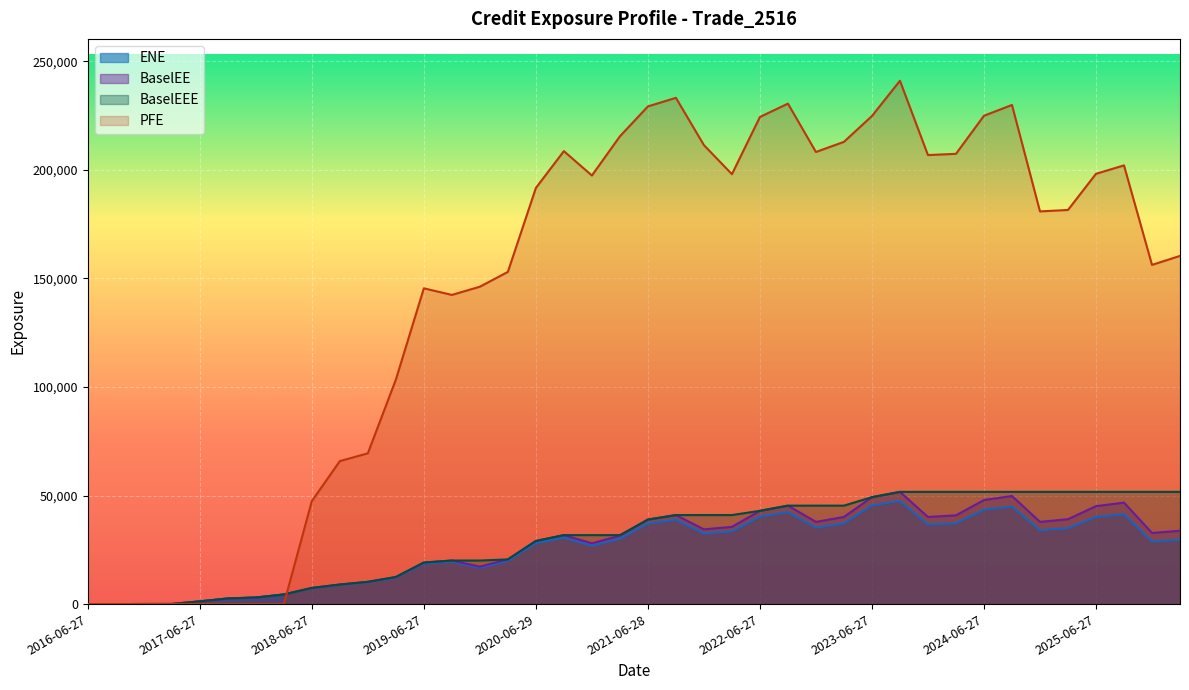

At which category is the sum across all series the highest?

2023-09-27